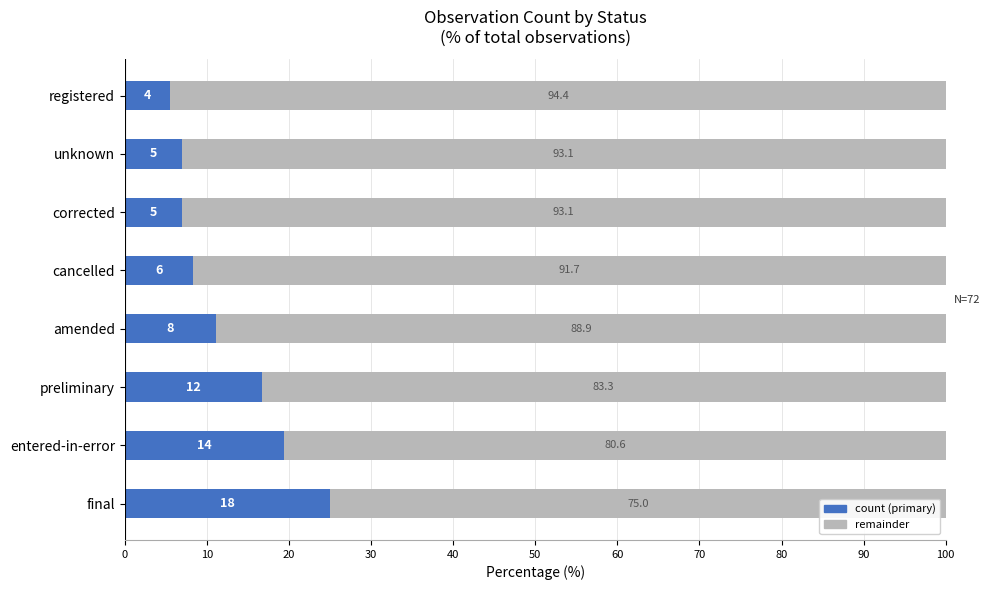

What is the total value across all series at cancelled?

100.0